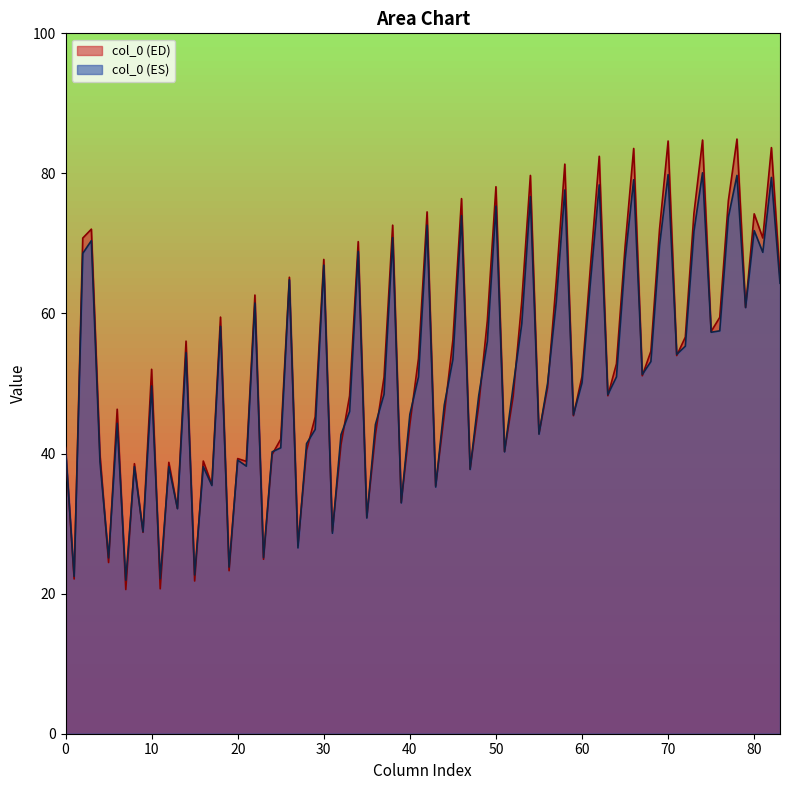

Rank the series by their maximum value, from lowest to highest.

col_0 (ES), col_0 (ED)